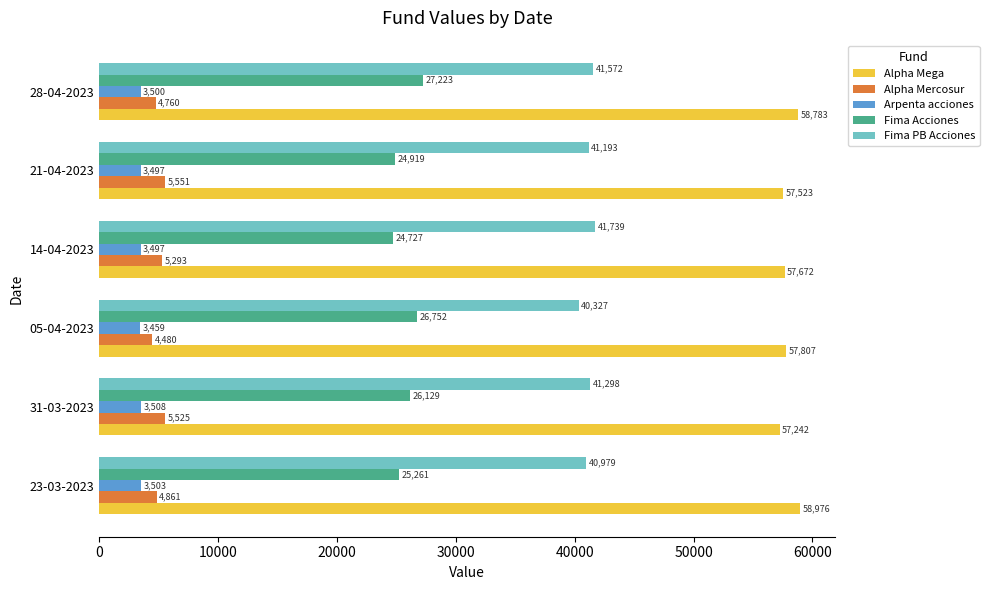

Is the value of Arpenta acciones at 28-04-2023 greater than the value of Alpha Mega at 05-04-2023?

No